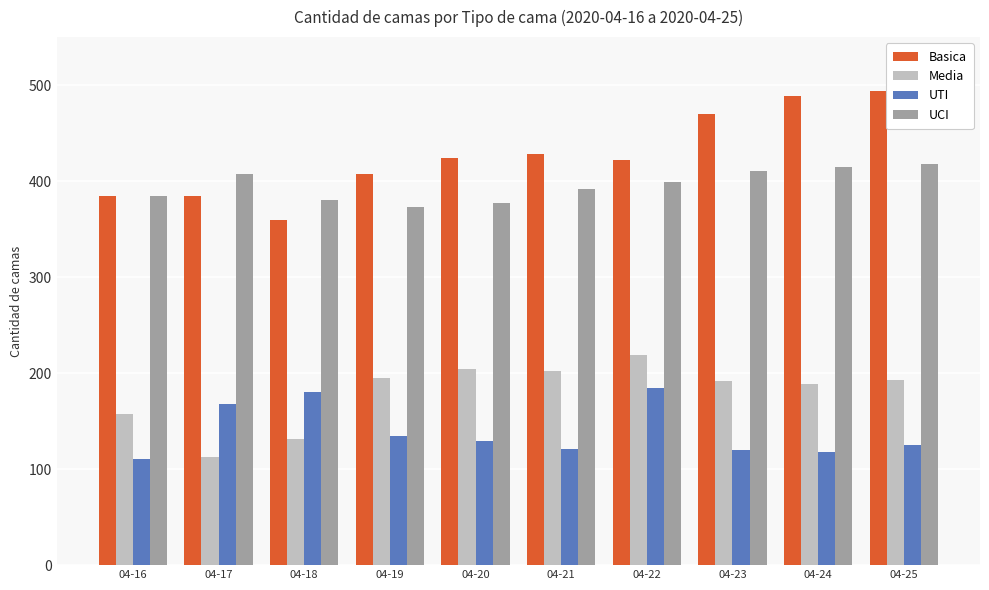

What is the difference between the maximum and minimum values in the Basica series?

134